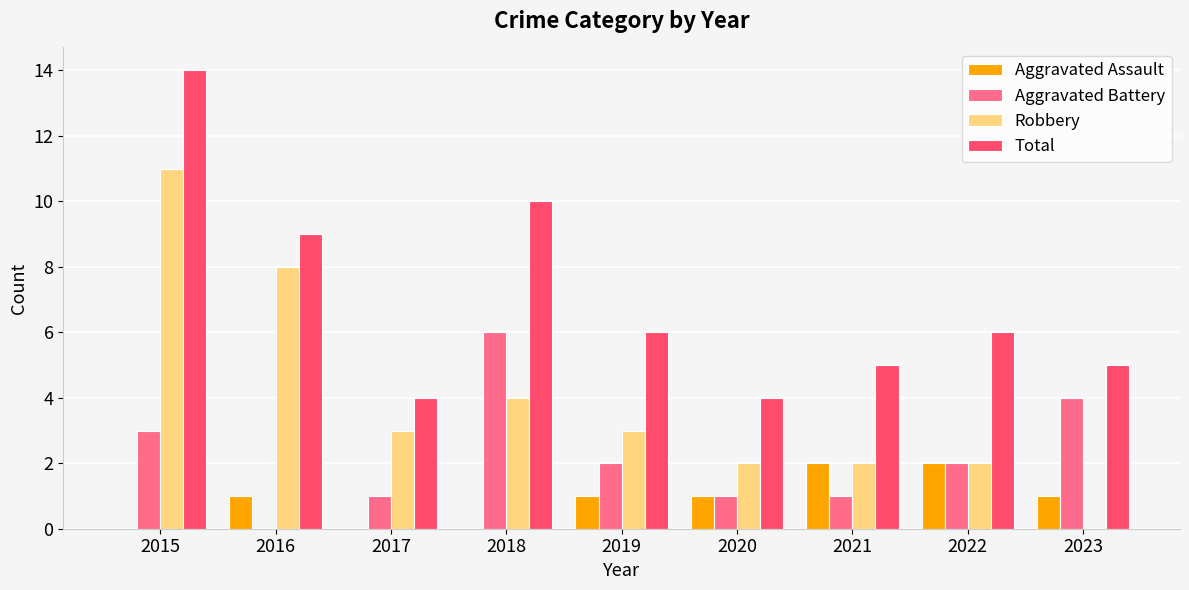

What is the total value across all series at 2020?

8